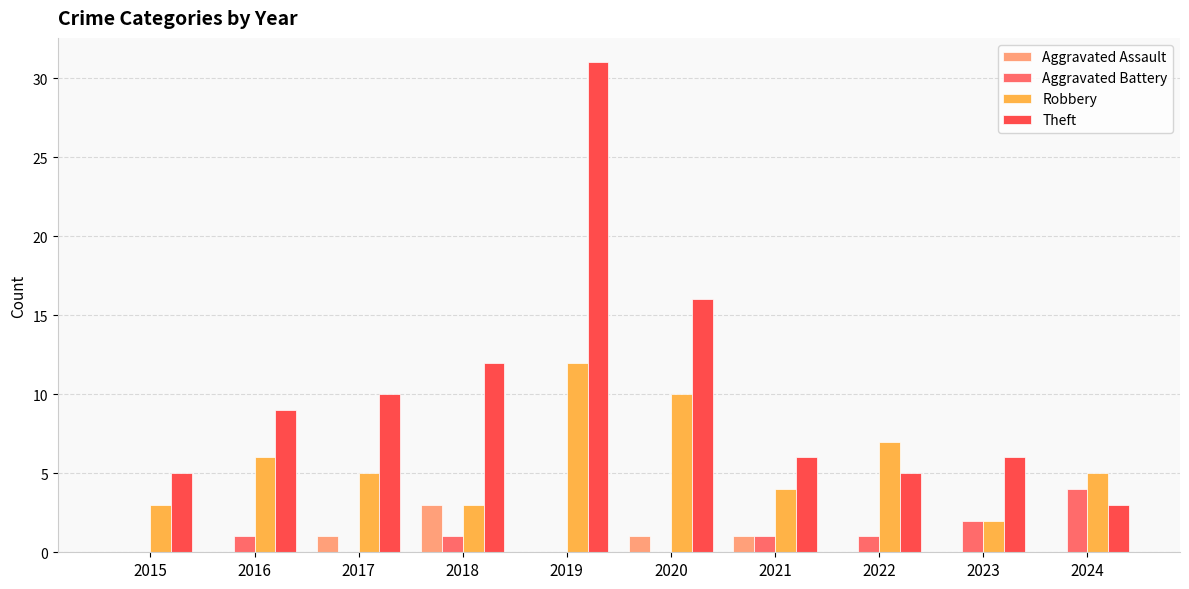

Which series has the largest total across all categories?

Theft